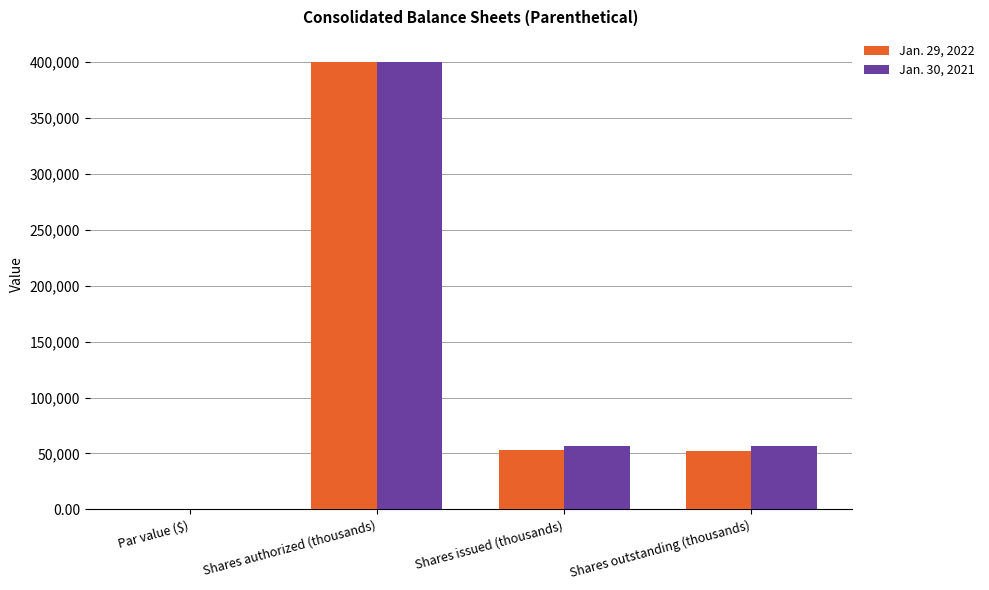

What is the sum of all Jan. 30, 2021 values?

513212.0